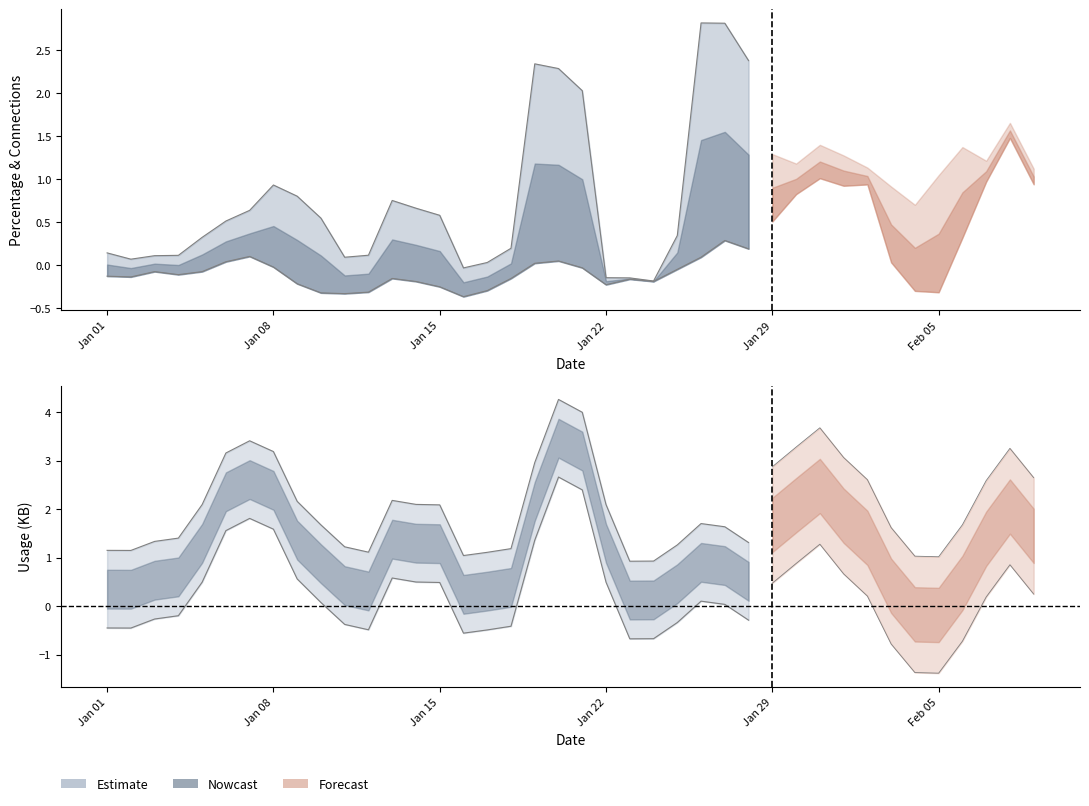

Where is PORCENTAJE.USO nearest to the value 3?

31